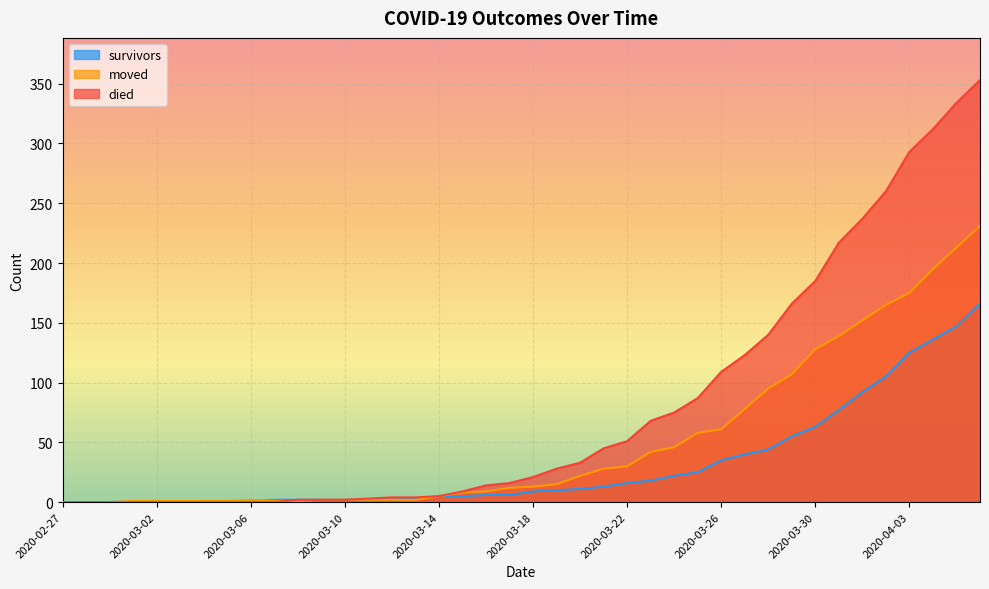

Reading left to right, list all the values displayed in this chart.

survivors: 0	0	0	0	0	0	1	1	1	2	2	2	2	2	2	3	5	5	6	6	9	10	11	13	16	18	22	25	35	40	44	55	63	77	92	105	125	136	147	166
moved: 0	0	0	1	1	1	1	1	2	1	1	2	2	2	2	2	5	8	9	12	13	15	22	28	30	42	46	58	61	78	95	107	128	139	152	165	175	195	213	231
died: 0	0	0	0	0	0	0	0	0	0	2	2	2	3	4	4	5	9	14	16	21	28	33	45	51	68	75	87	109	123	140	166	185	217	237	260	293	312	334	353